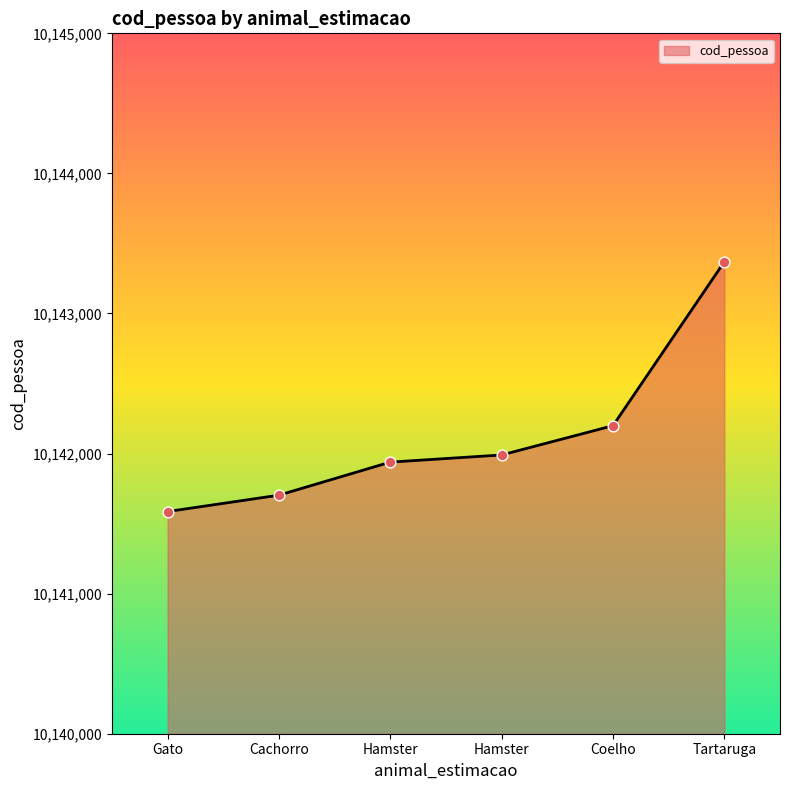

Between Hamster and Tartaruga, which is larger?

Tartaruga